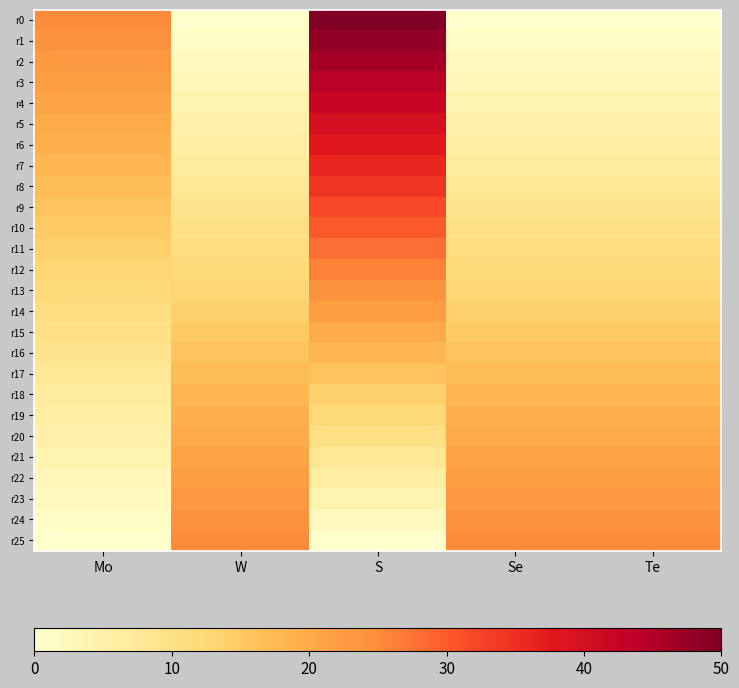

At W, list the series in order from smallest to largest.

r0, r1, r2, r3, r4, r5, r6, r7, r8, r9, r10, r11, r12, r13, r14, r15, r16, r17, r18, r19, r20, r21, r22, r23, r24, r25